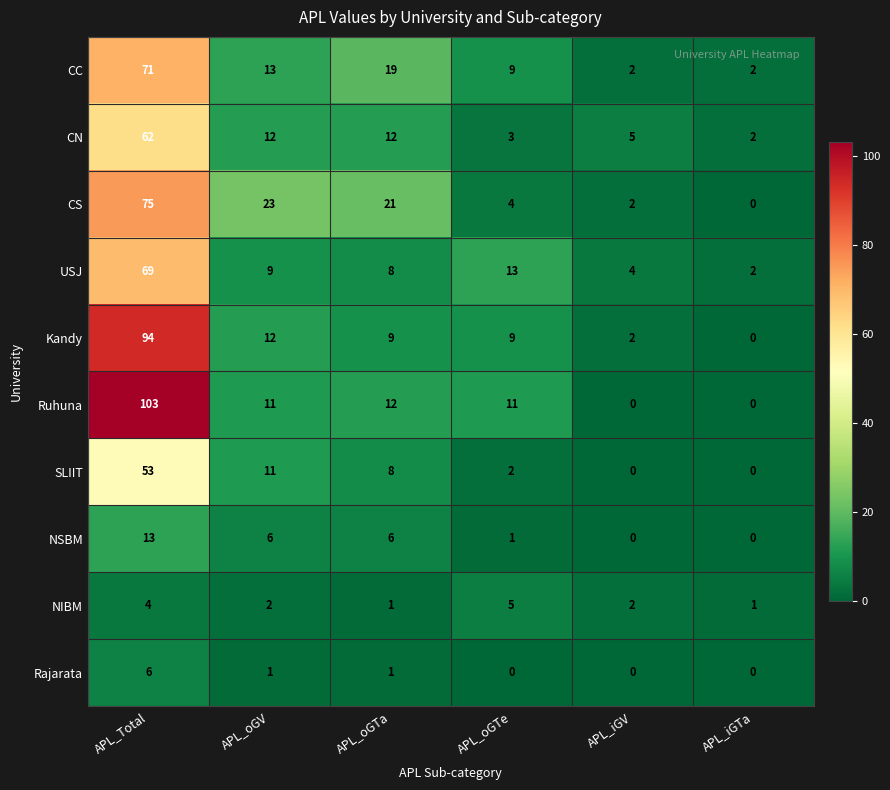

Rank the series by their maximum value, from lowest to highest.

NIBM, Rajarata, NSBM, SLIIT, CN, USJ, CC, CS, Kandy, Ruhuna